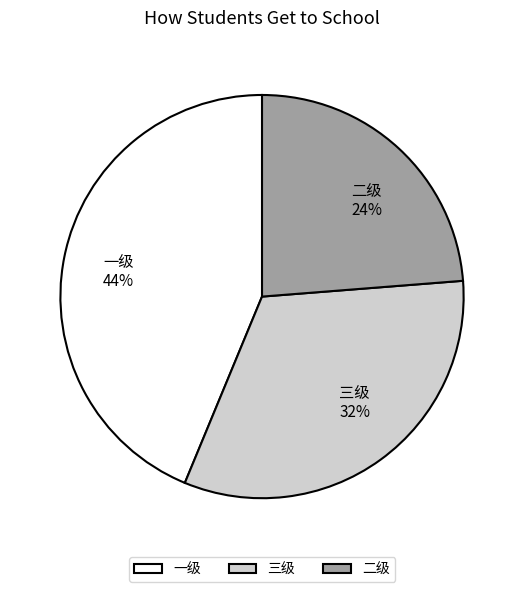

To the nearest percent, what is the difference between the largest and smallest slice percentages?

20%